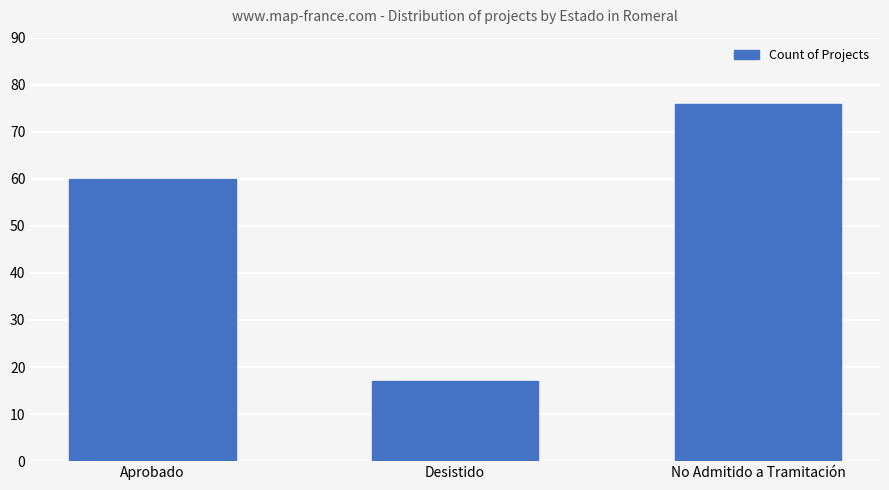

List the labels in order of value, smallest first.

Desistido, Aprobado, No Admitido a Tramitación